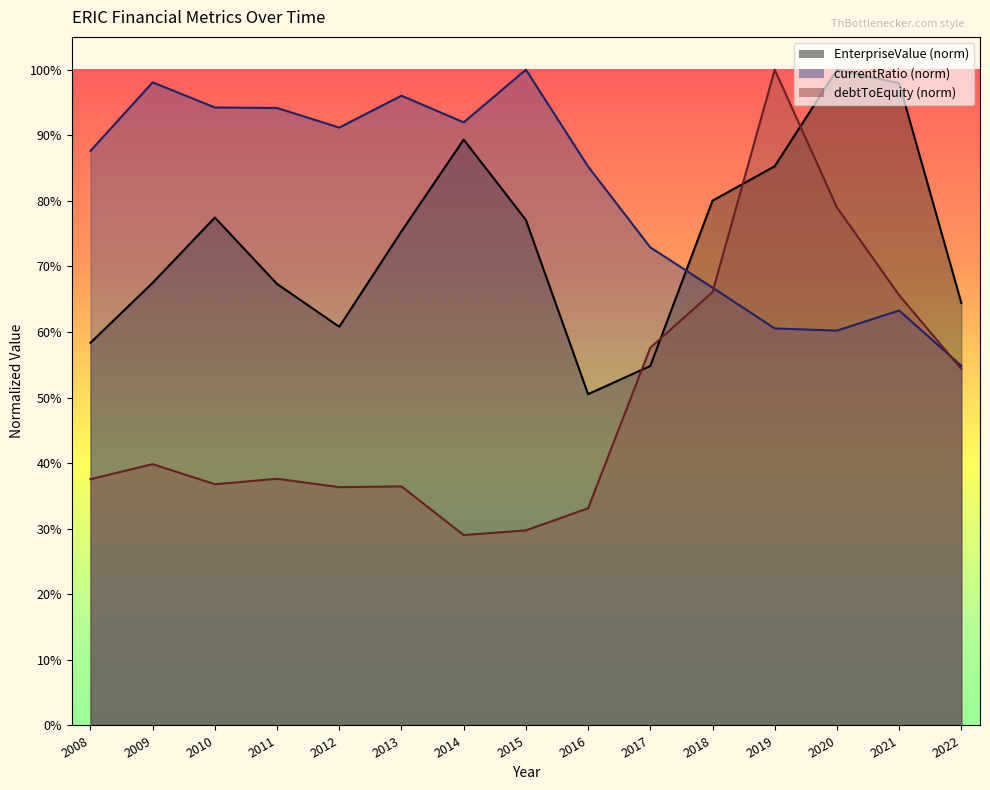

How many interior local valleys does the EnterpriseValue series have?

2